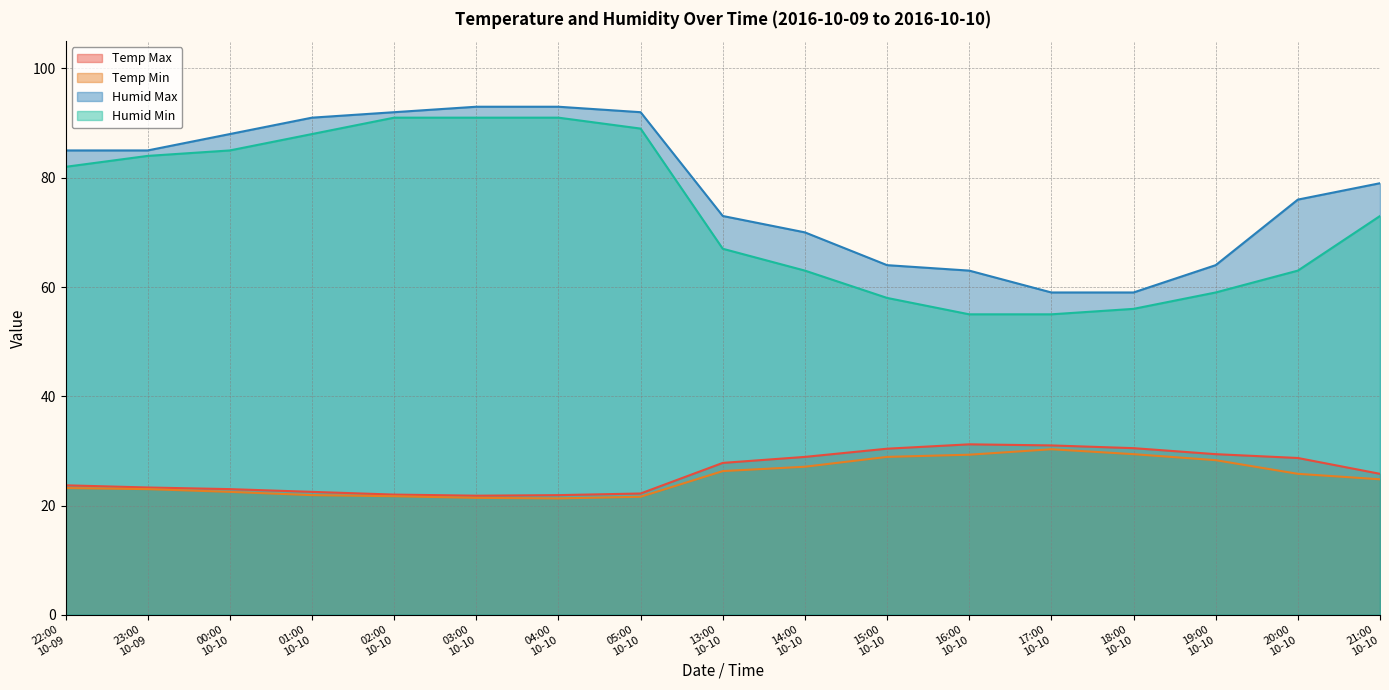

Which series has the widest spread of values?

Humid Min